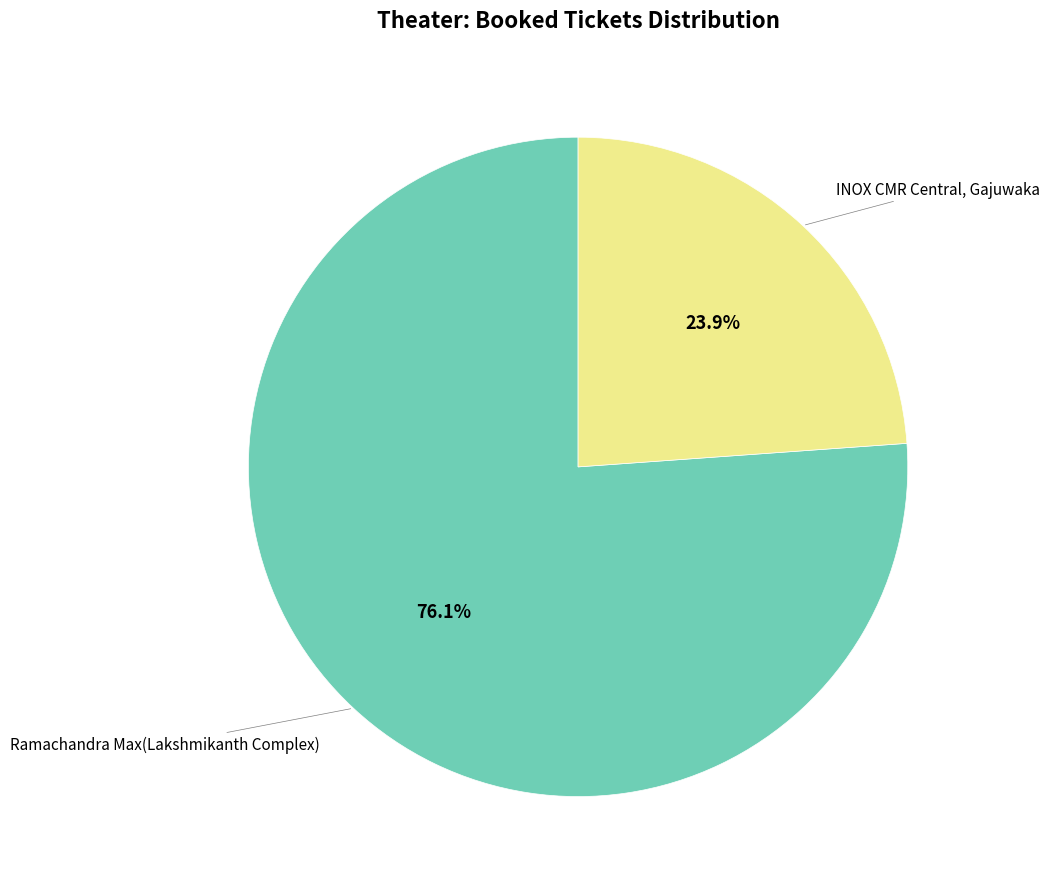

Is there a majority slice in this chart?

Yes